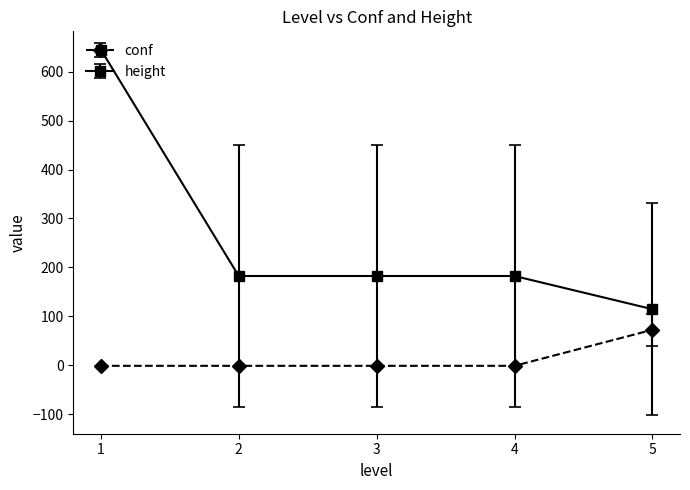

What is the minimum value shown in the chart?

-1.0